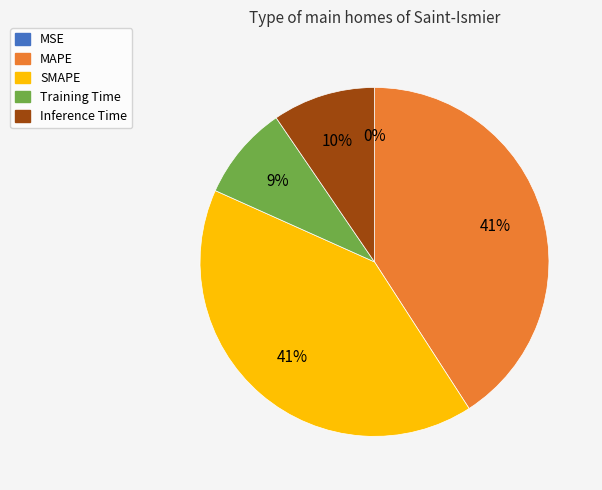

Is there a majority slice in this chart?

No